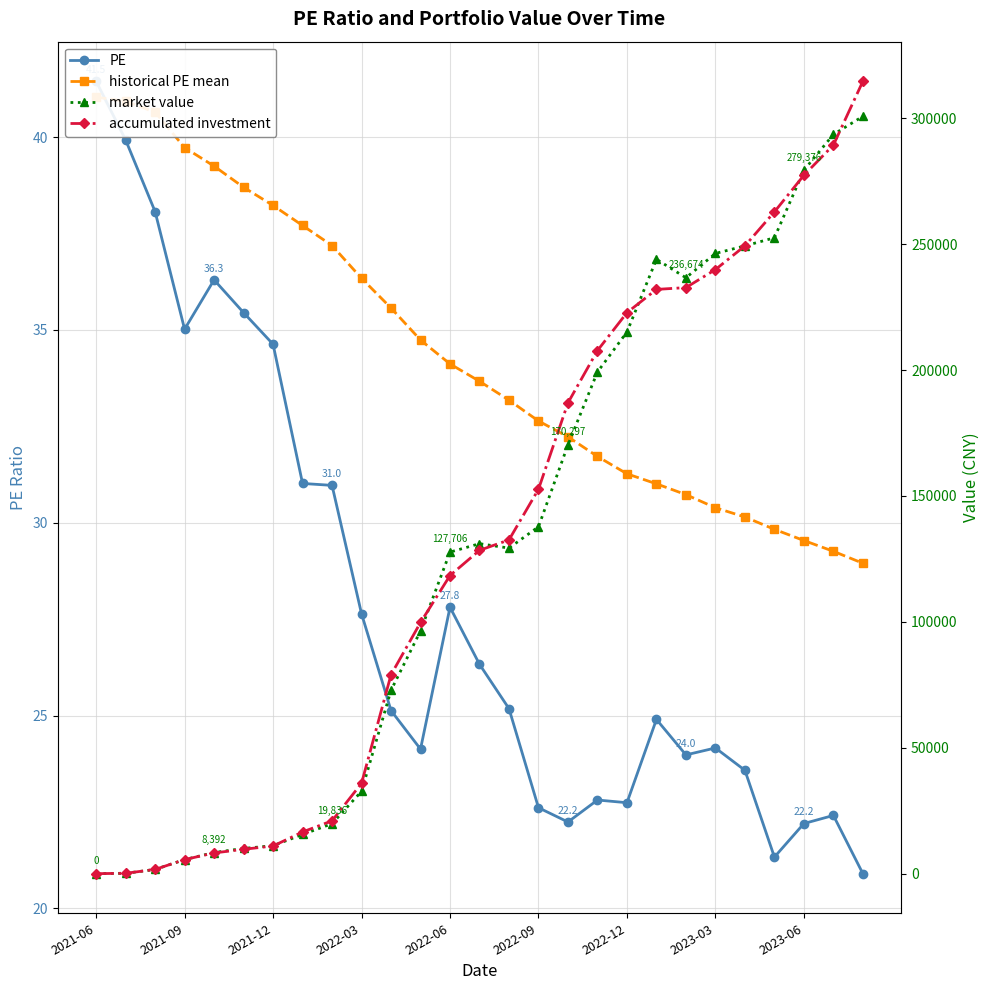

How many intersections are there between historical PE mean and accumulated investment?

1